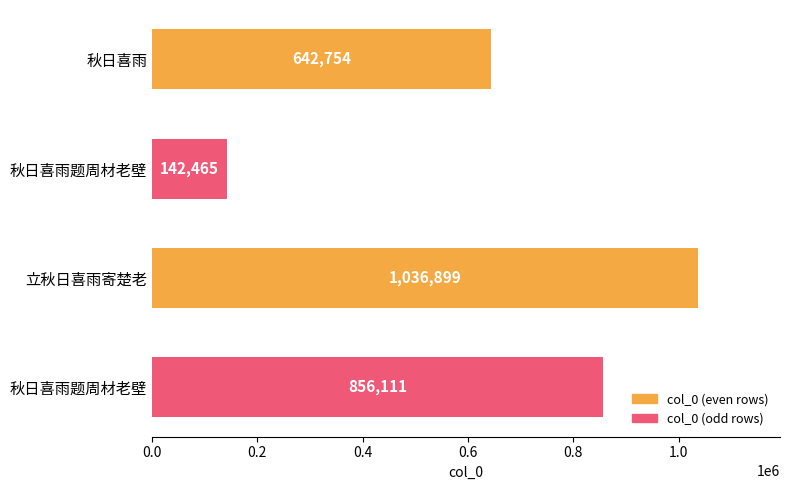

What is the sum of all values?

2678229